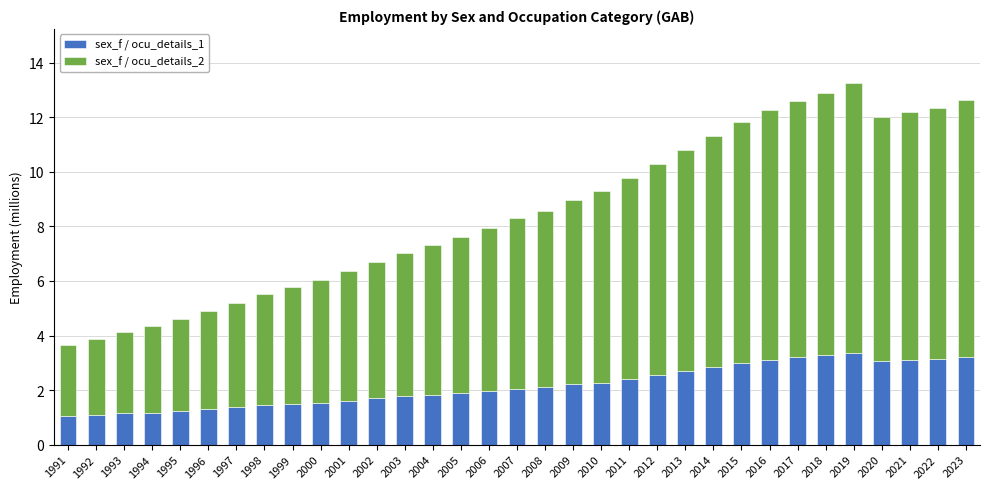

What is the total value across all series at 2012?

10.3